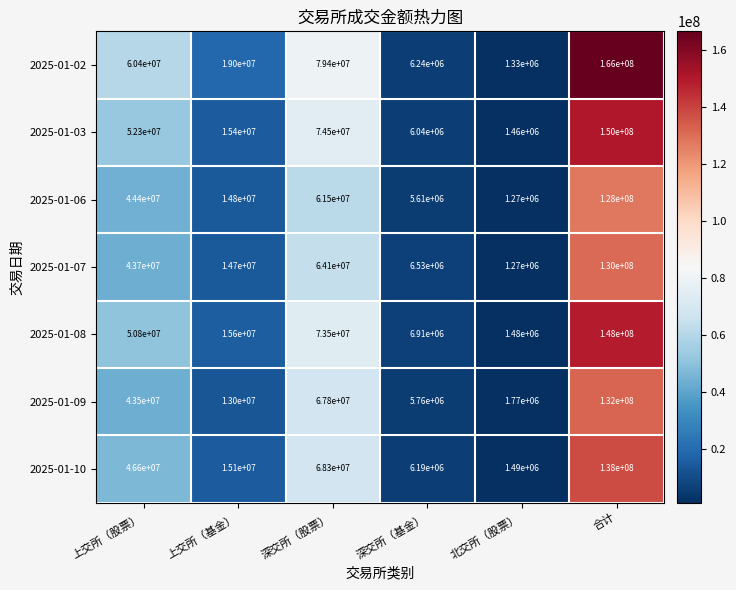

The value of 2025-01-07 at 深交所（基金） is 9146163. True or false?

False